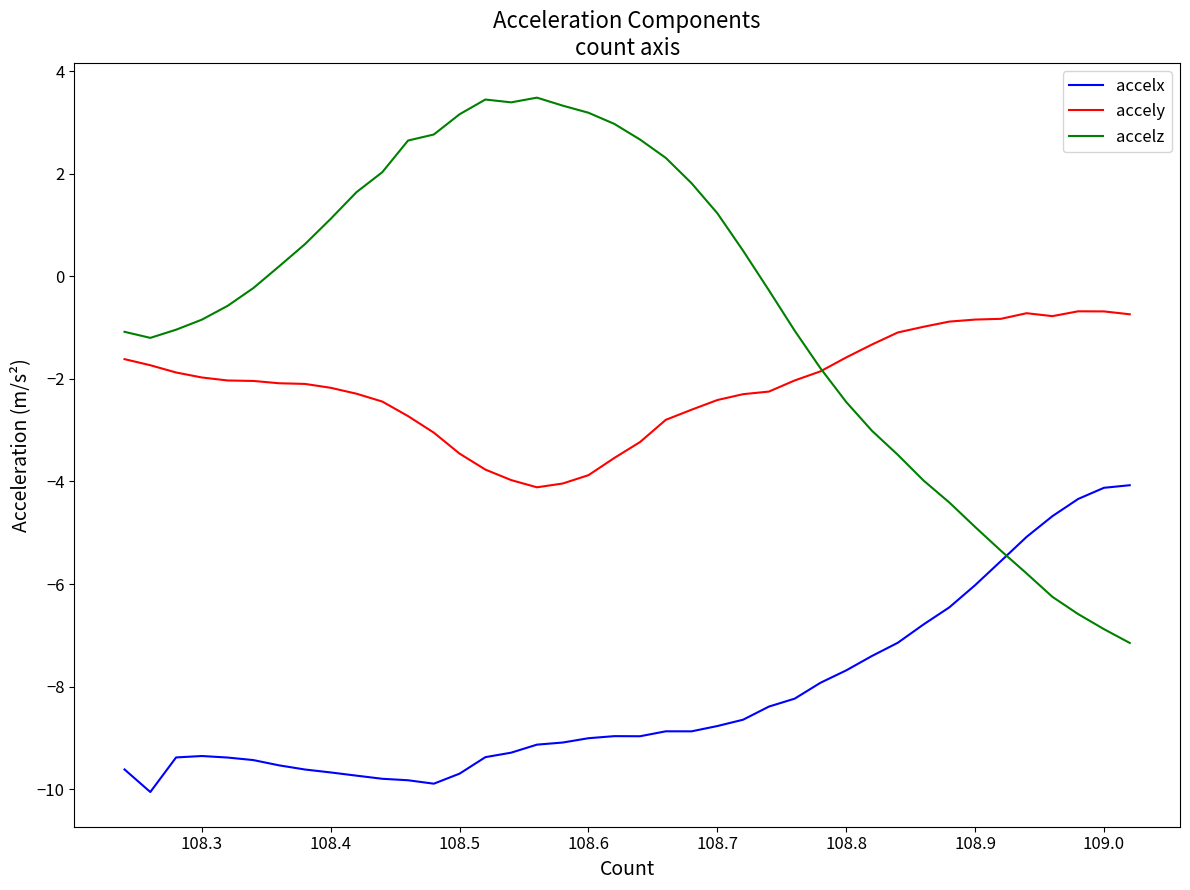

In accely, how many points are higher than both neighbors (excluding endpoints)?

2